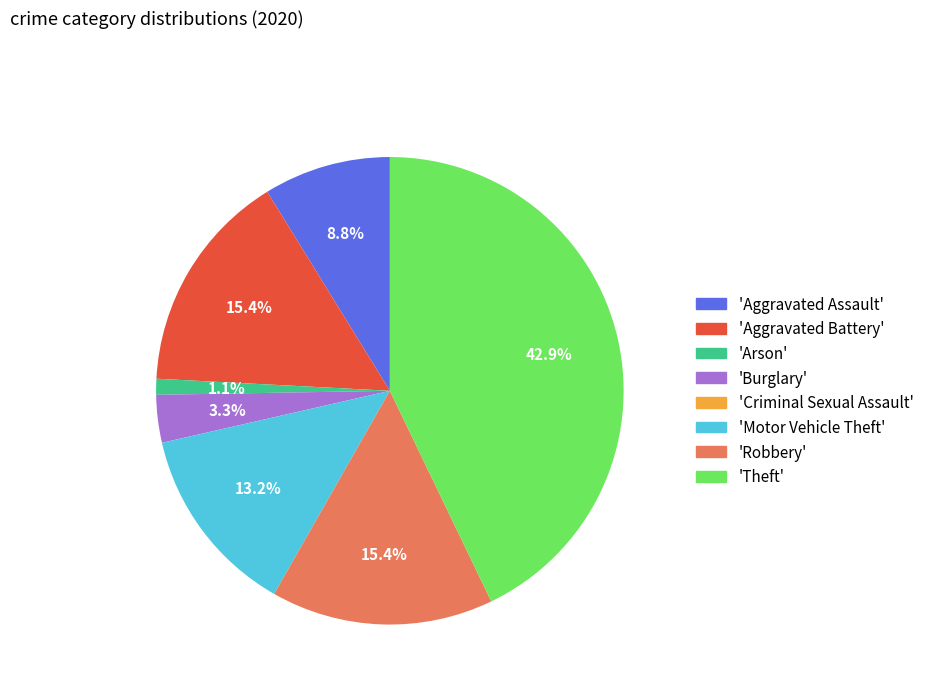

How much of the chart is everything except 'Arson'?

98.9%